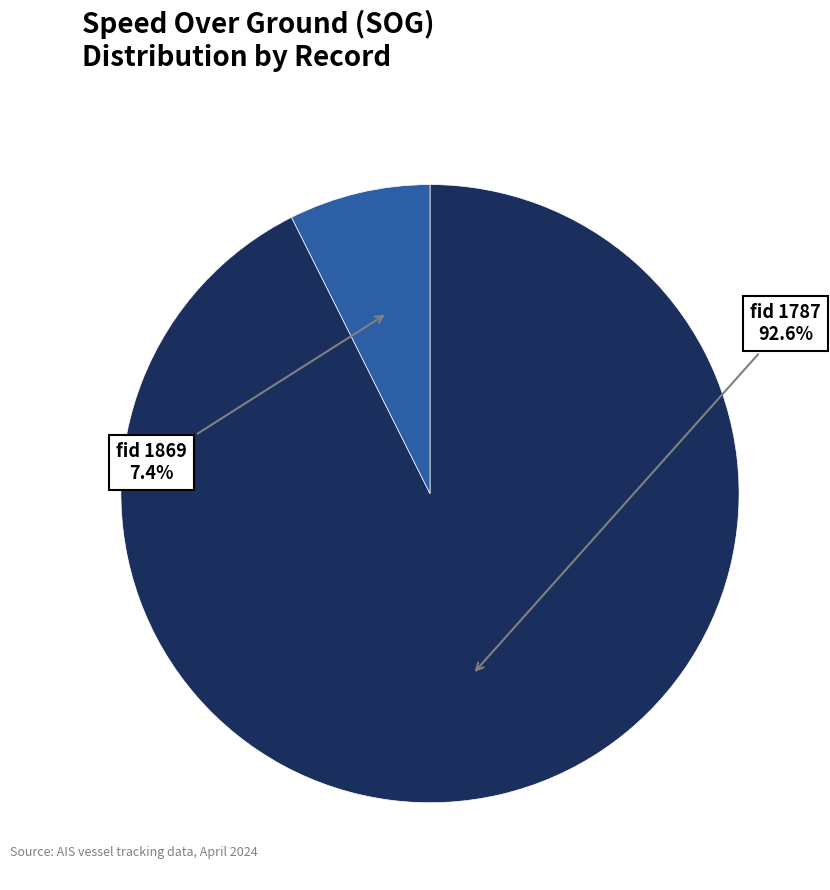

Is there any slice that represents more than half of the pie?

Yes